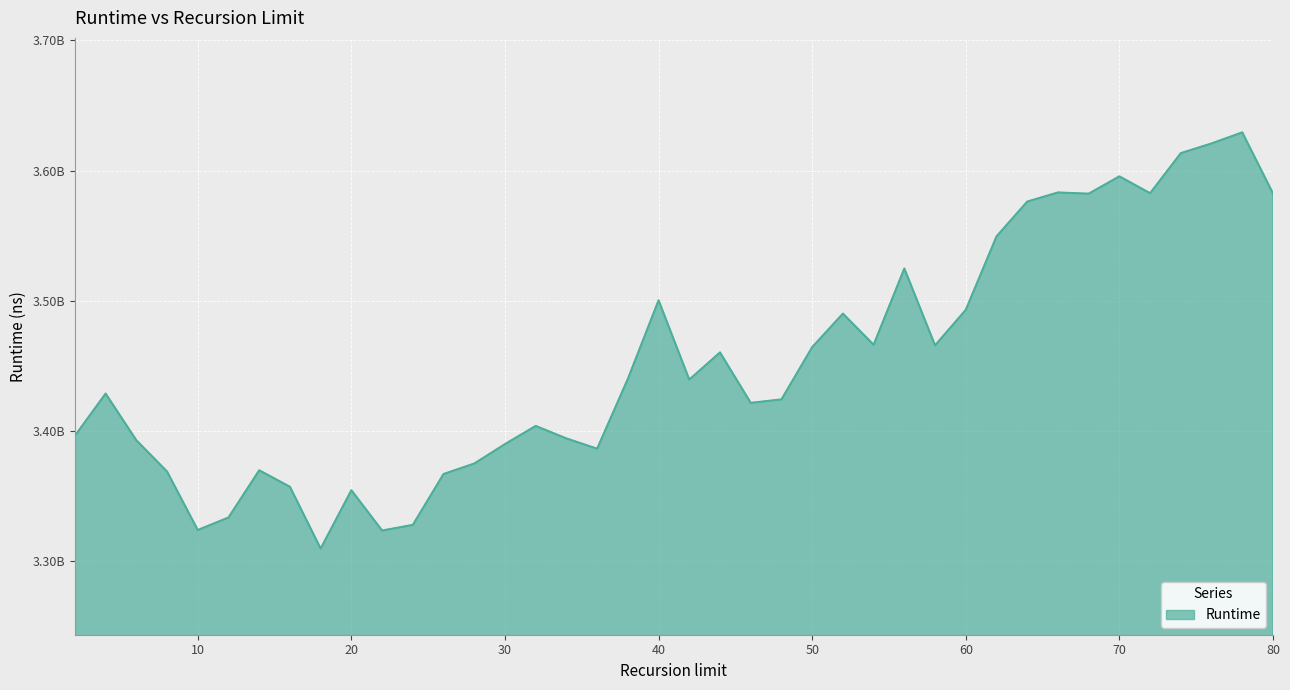

Does the chart have visible grid lines?

Yes